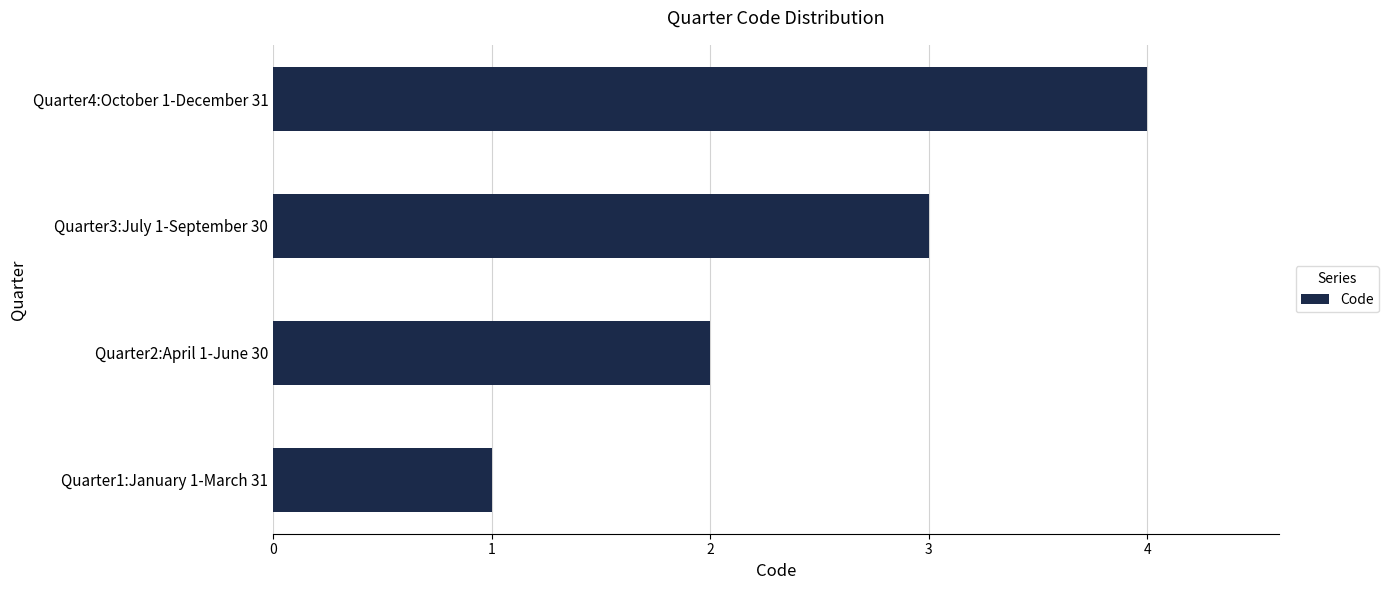

What is the difference between the second highest and second lowest values?

1